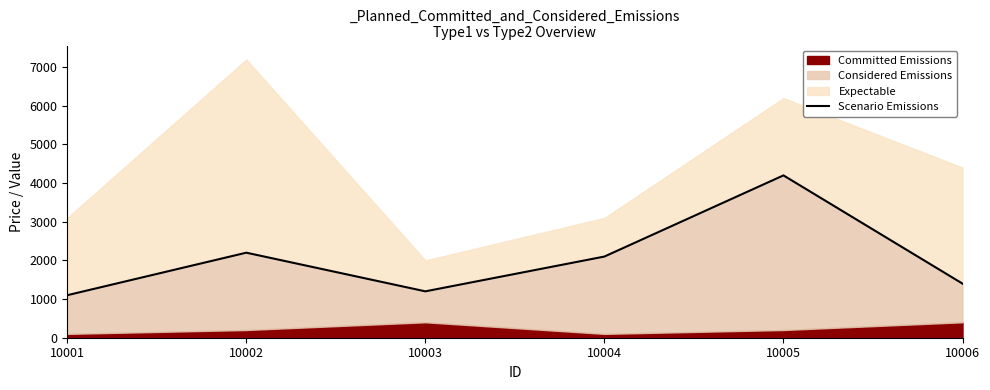

True or false: there are more than 0 points higher than both neighbors.

True